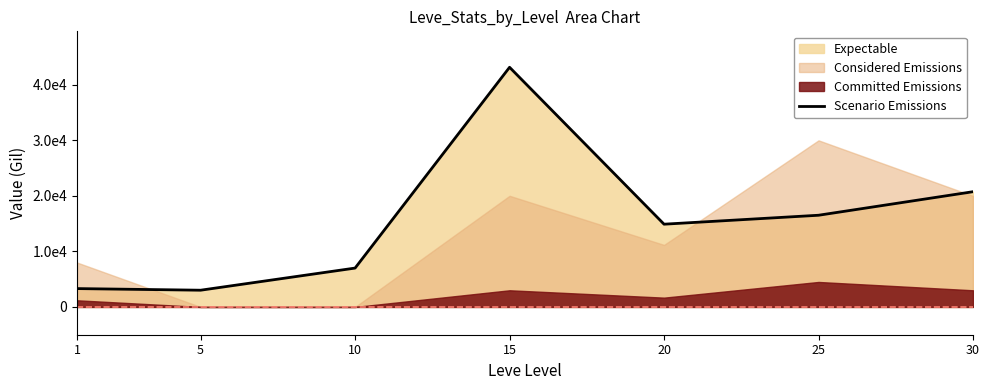

True or false: there are more than 0 points higher than both neighbors.

True